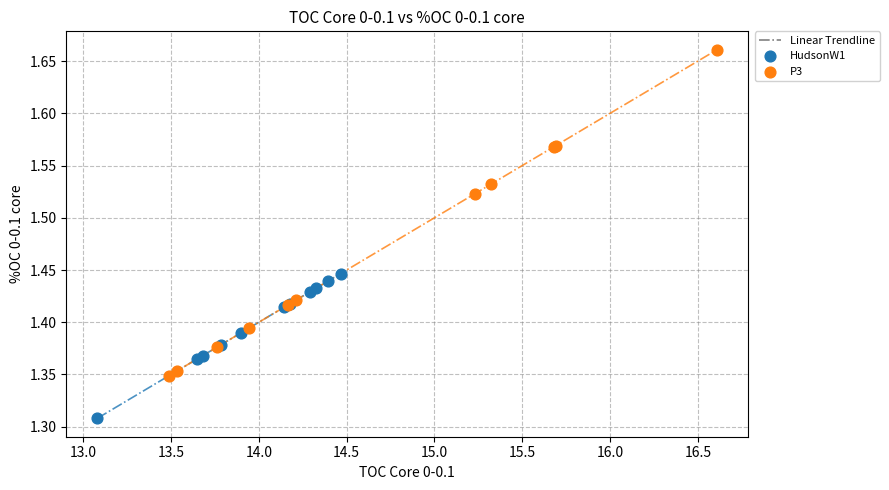

Which series has the widest spread of Y values?

P3